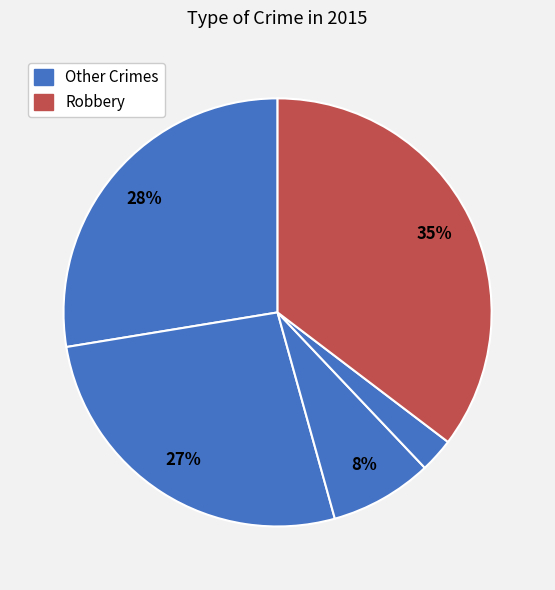

What is the largest slice in the pie chart?

Robbery